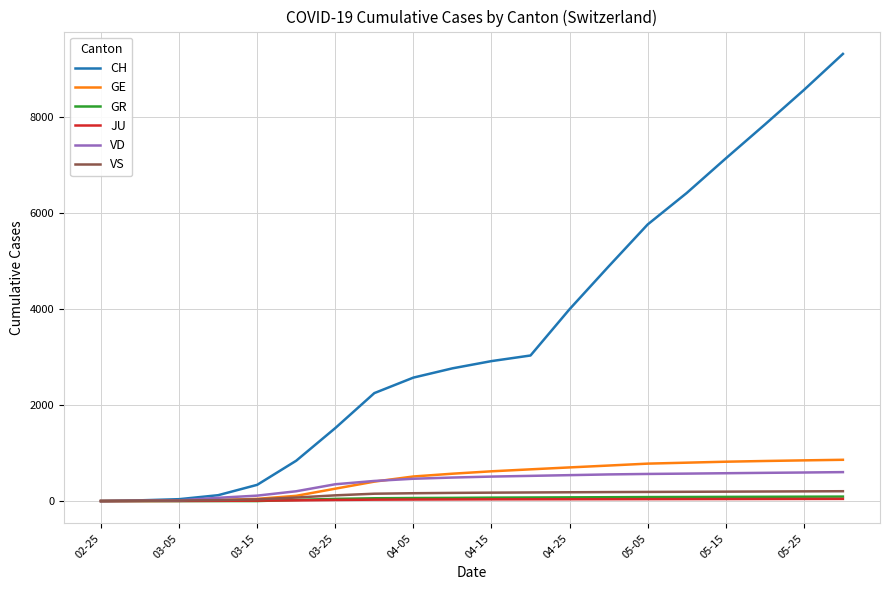

Which series has the largest total across all categories?

CH